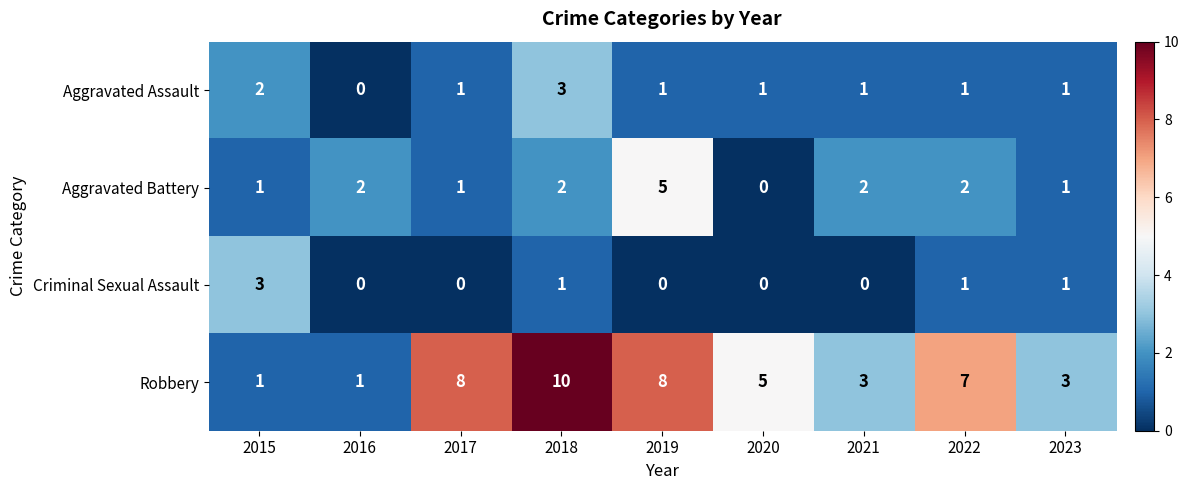

Count the number of data series in this chart.

4